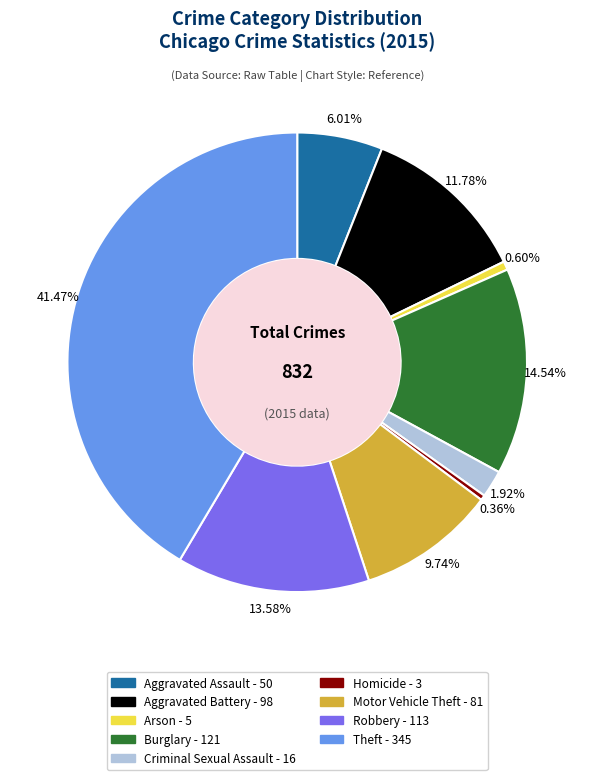

Does any single category account for the majority?

No